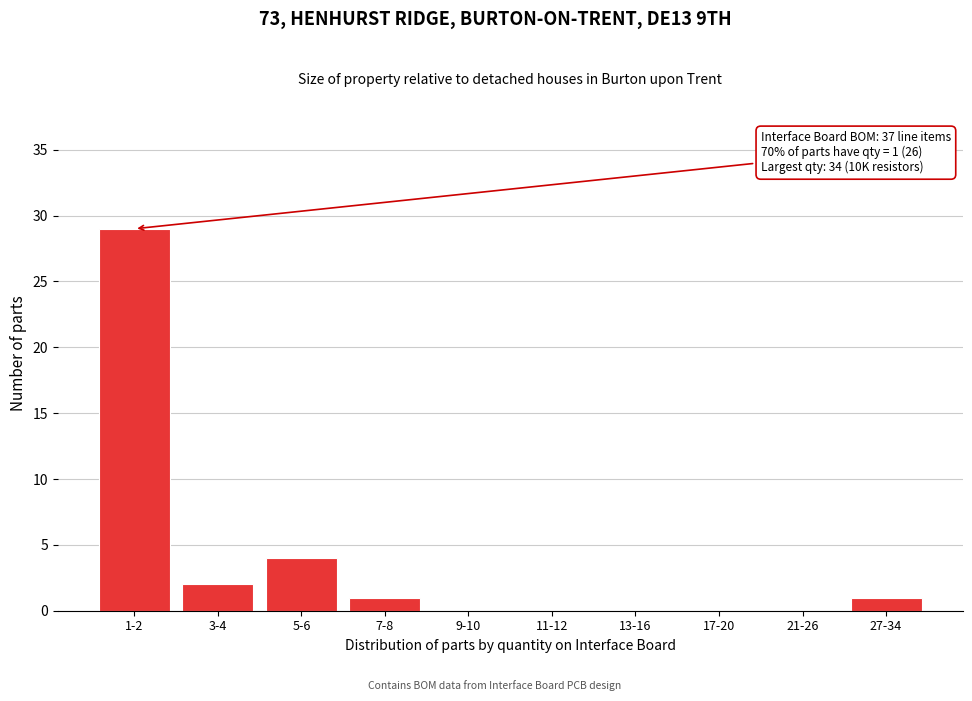

Reading left to right, what are all the values shown in this chart?

1-2=29	3-4=2	5-6=4	7-8=1	9-10=0	11-12=0	13-16=0	17-20=0	21-26=0	27-34=1